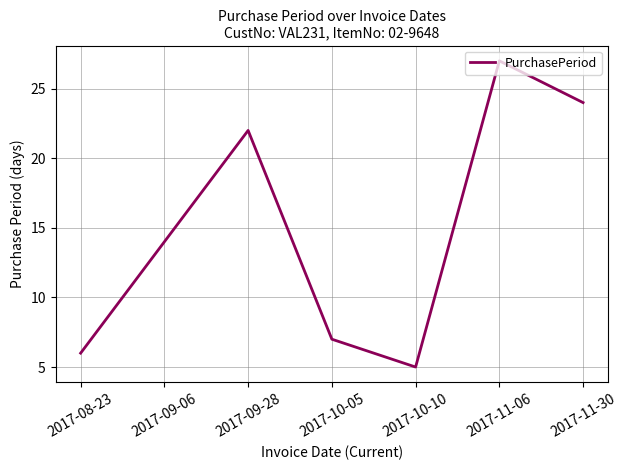

True or false: the data shows 27 at 2017-11-06.

True